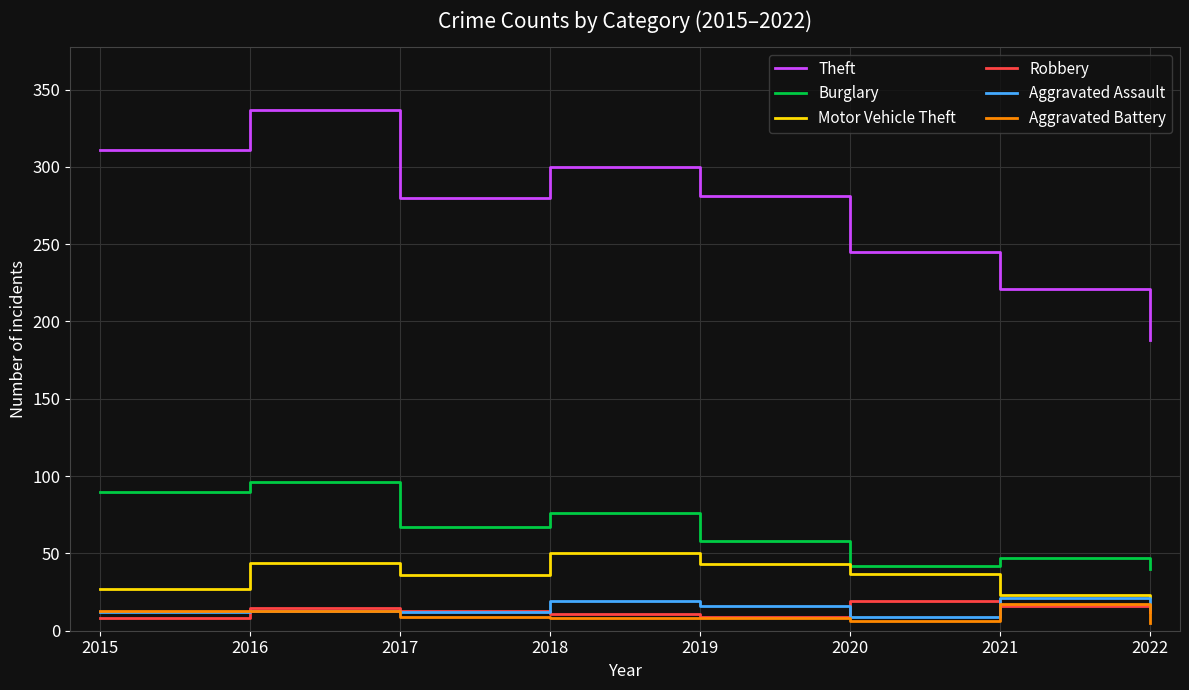

Count the number of data series in this chart.

6